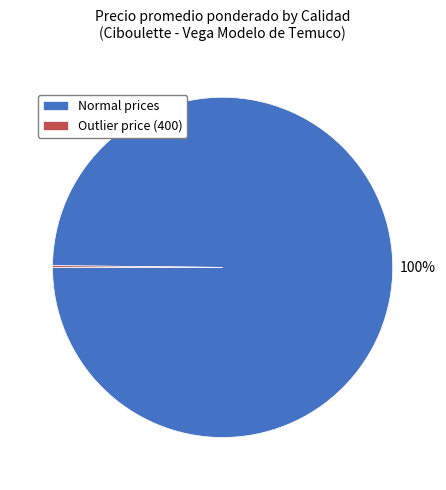

True or false: Normal prices accounts for 100% of the total.

True